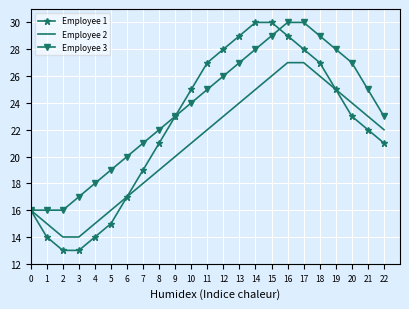

True or false: Employee 3 and Employee 1 cross at least once.

True